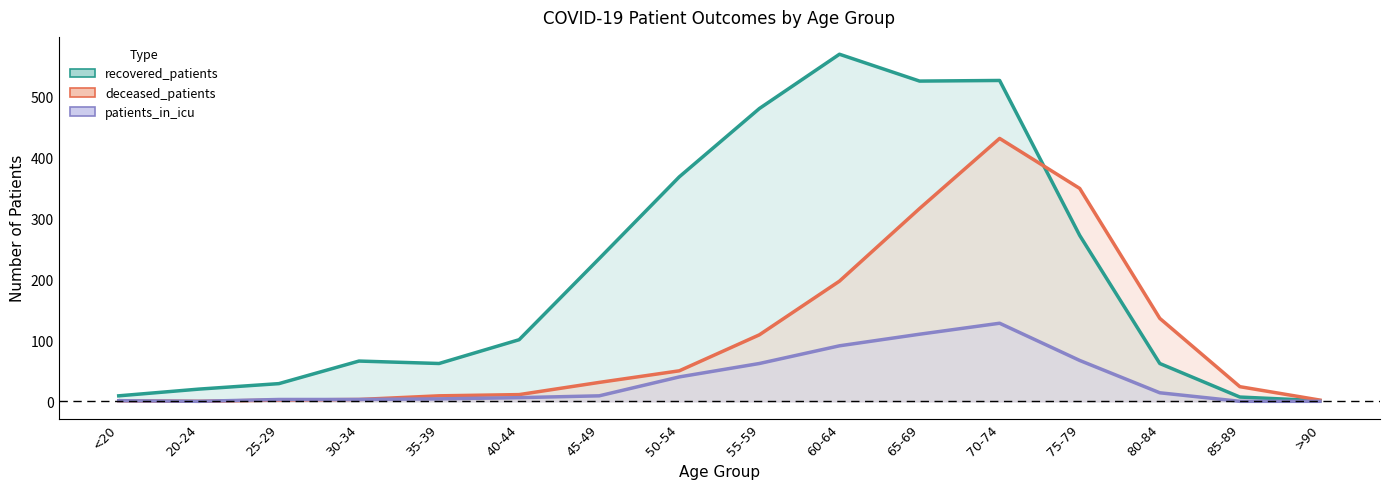

What is the sum of all patients_in_icu values?

538